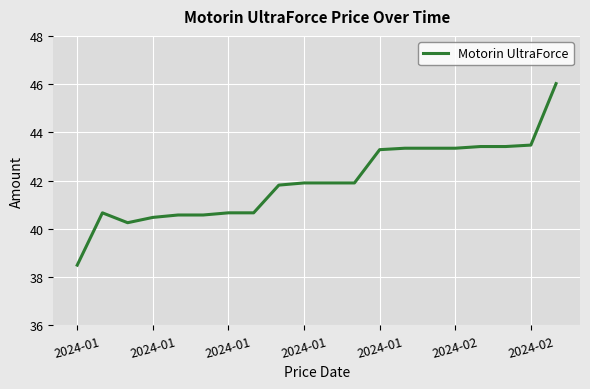

What is the smallest value displayed?

38.5